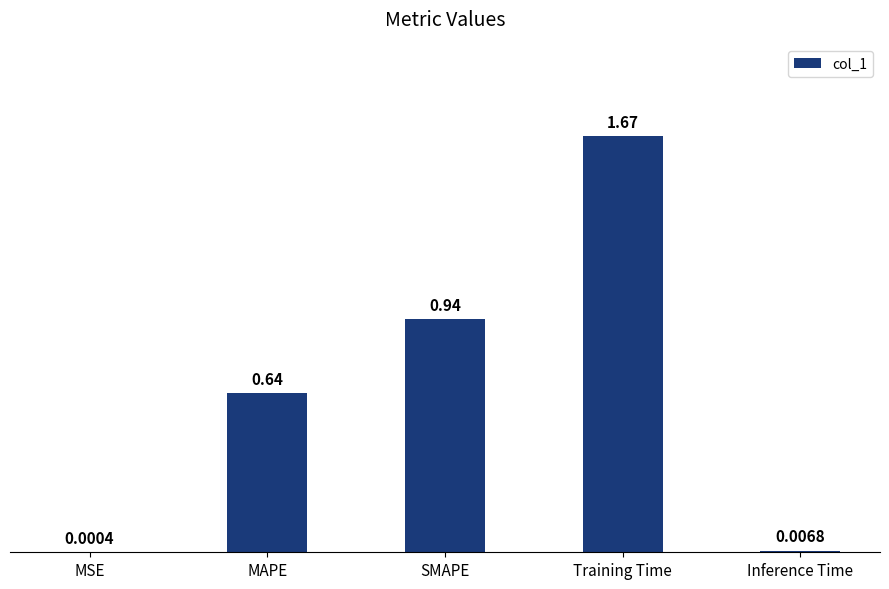

Where is the data nearest to the value 0?

MSE